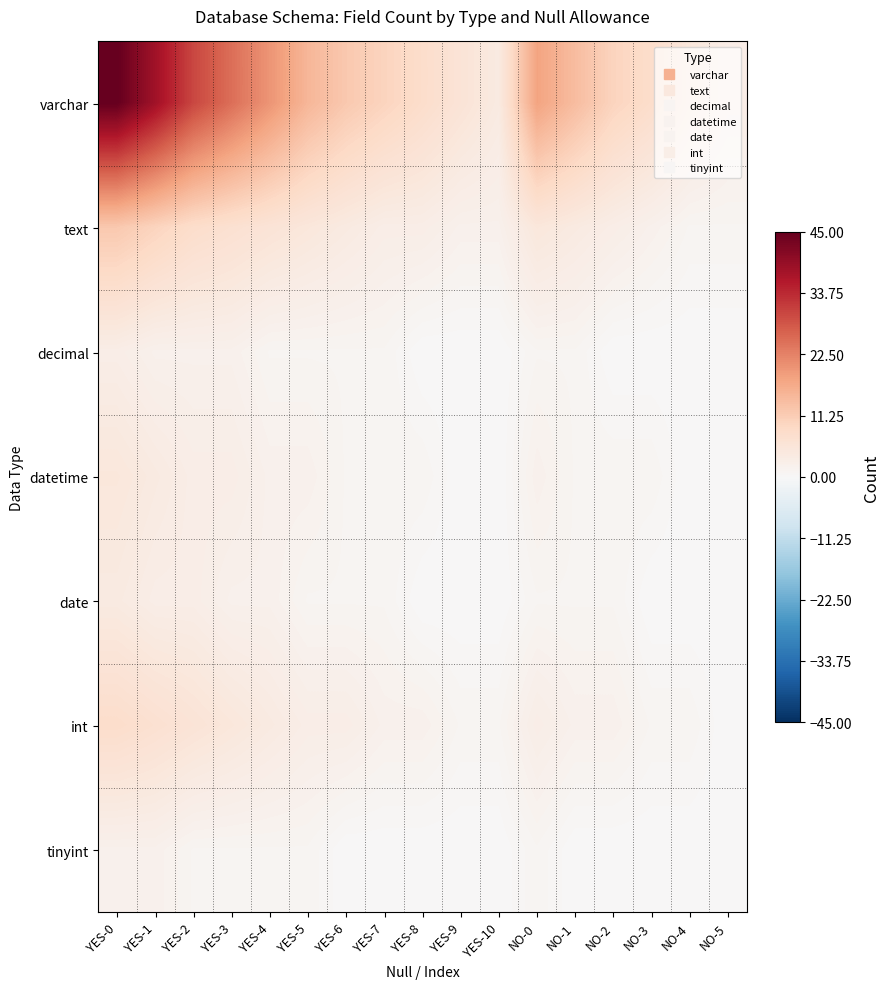

Which category has the lowest value across all series?

YES-8